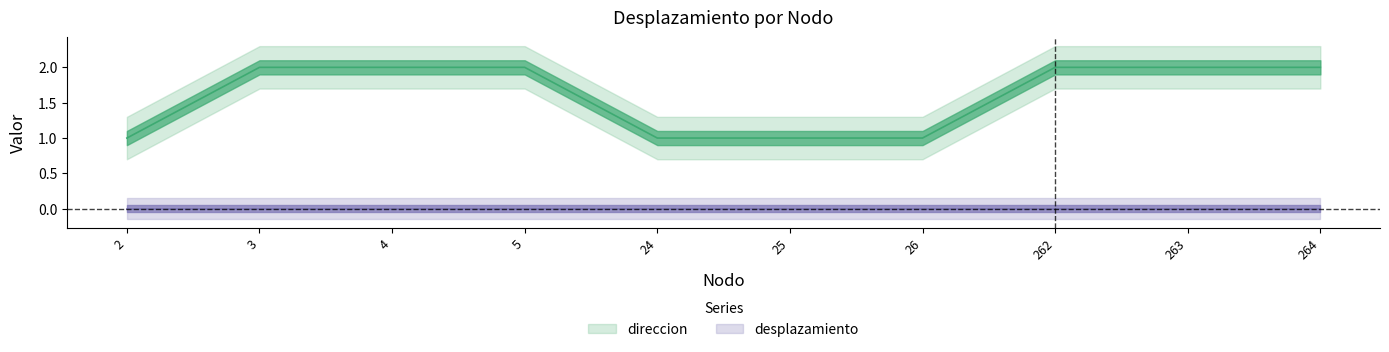

Reading left to right, transcribe all the data shown in this chart.

1	2	2	2	1	1	1	2	2	2